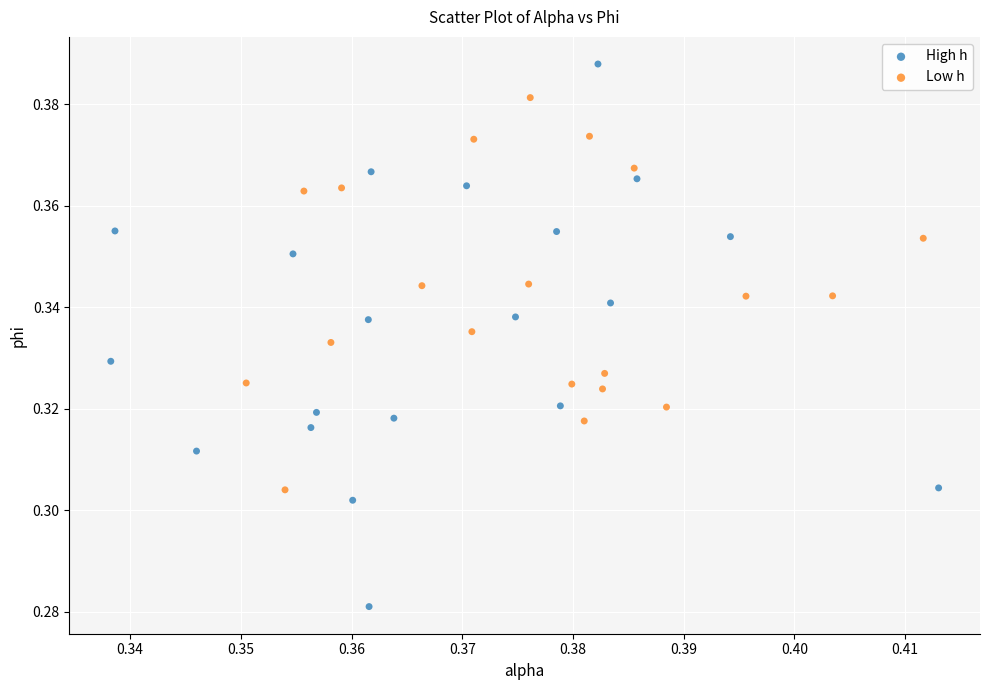

Which series reaches the minimum Y coordinate?

High h